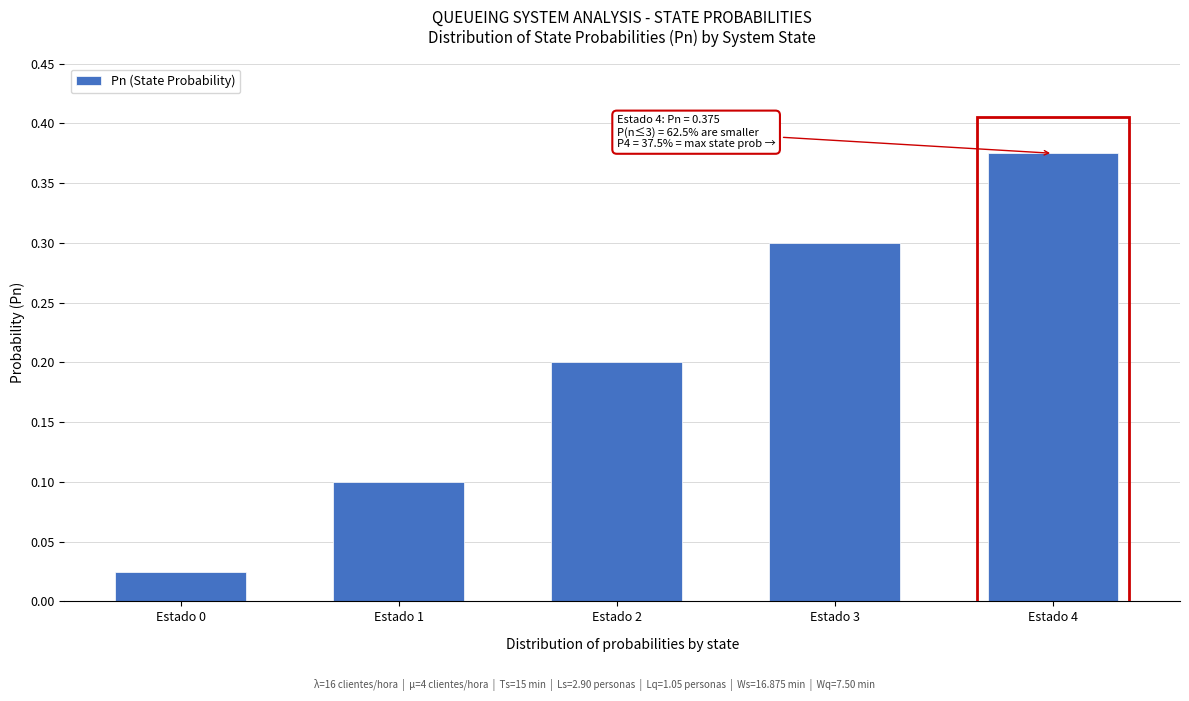

What is the difference between the maximum and second lowest values?

0.3